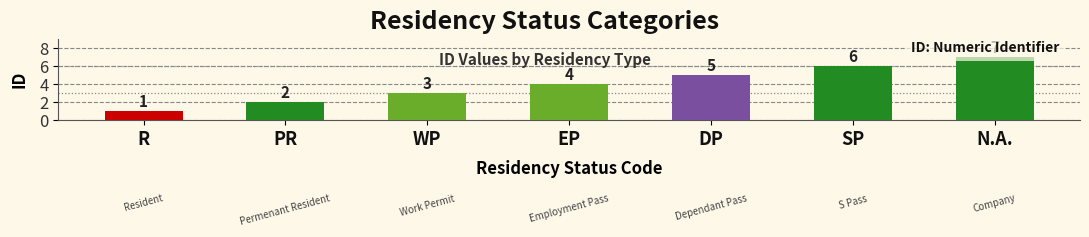

Are the bars horizontal?

No